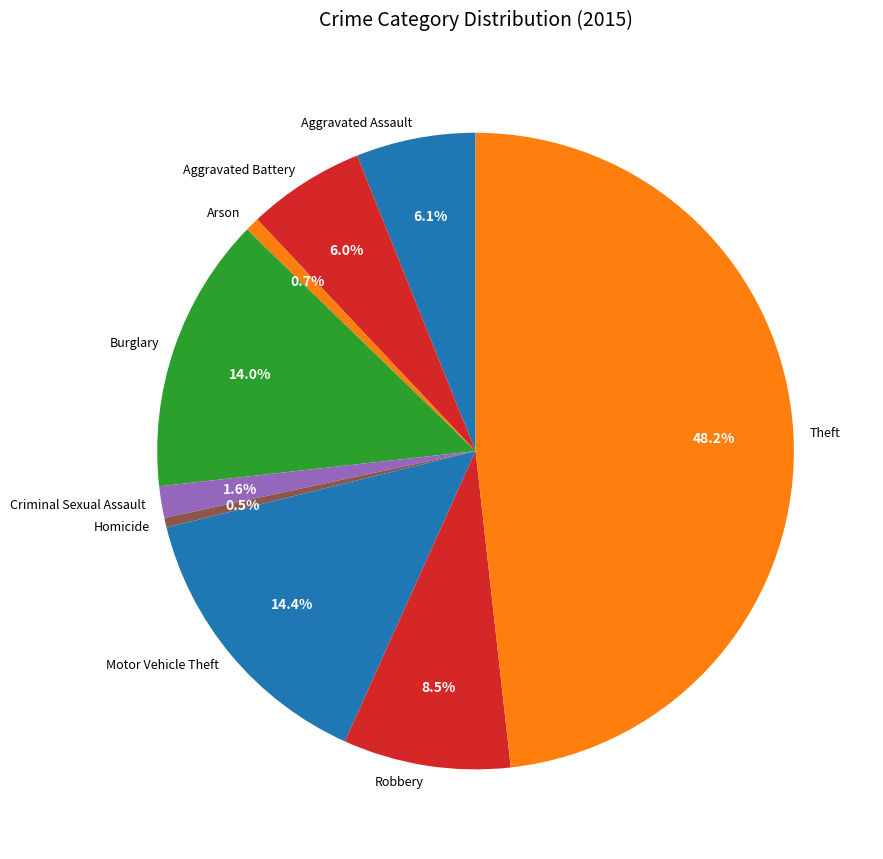

Approximately how many times larger is the value at Robbery compared to Aggravated Assault?

1.4